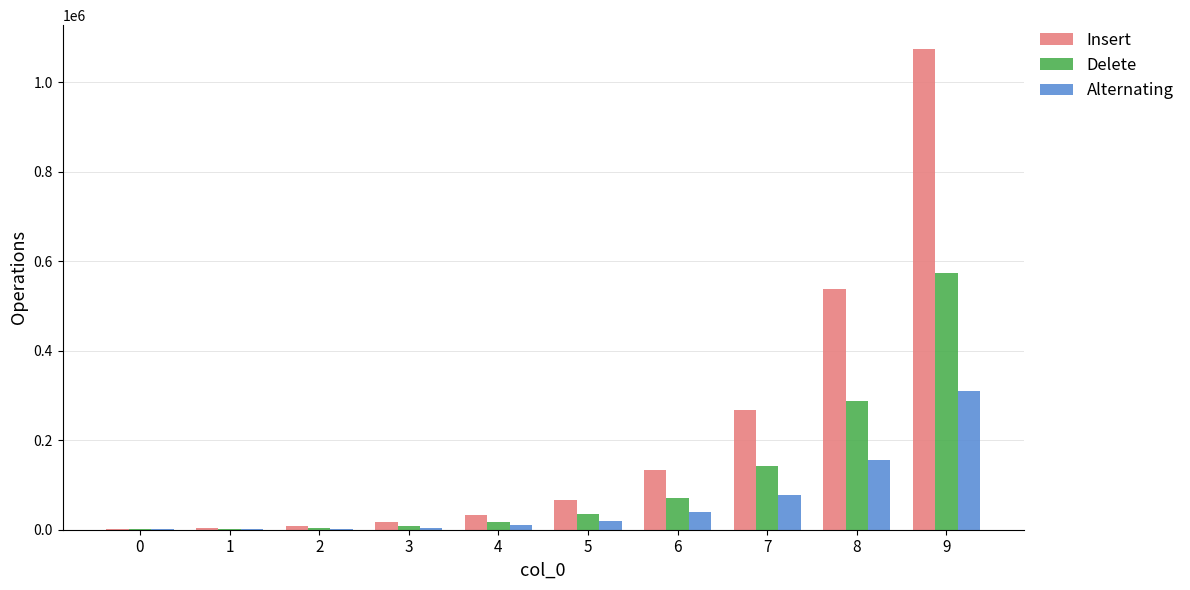

Is the value of Alternating at 6 greater than the value of Insert at 1?

Yes